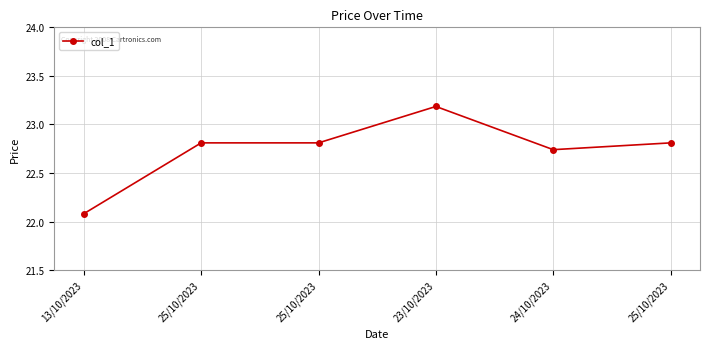

Rank the categories by value from lowest to highest.

13/10/2023, 24/10/2023, 25/10/2023, 25/10/2023, 25/10/2023, 23/10/2023